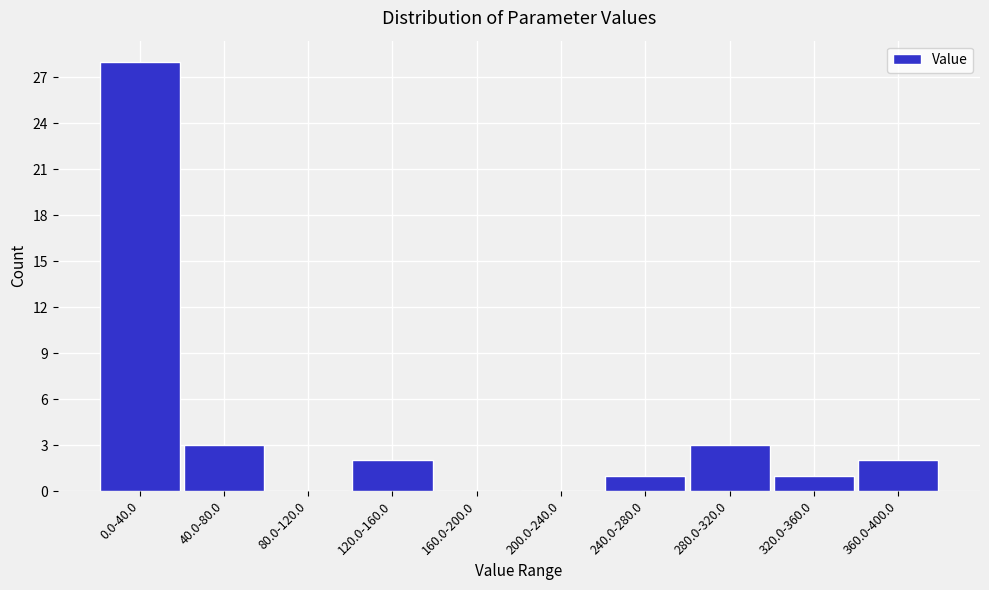

Reading left to right, list all the values displayed in this chart.

0.0-40.0=28	40.0-80.0=3	80.0-120.0=0	120.0-160.0=2	160.0-200.0=0	200.0-240.0=0	240.0-280.0=1	280.0-320.0=3	320.0-360.0=1	360.0-400.0=2